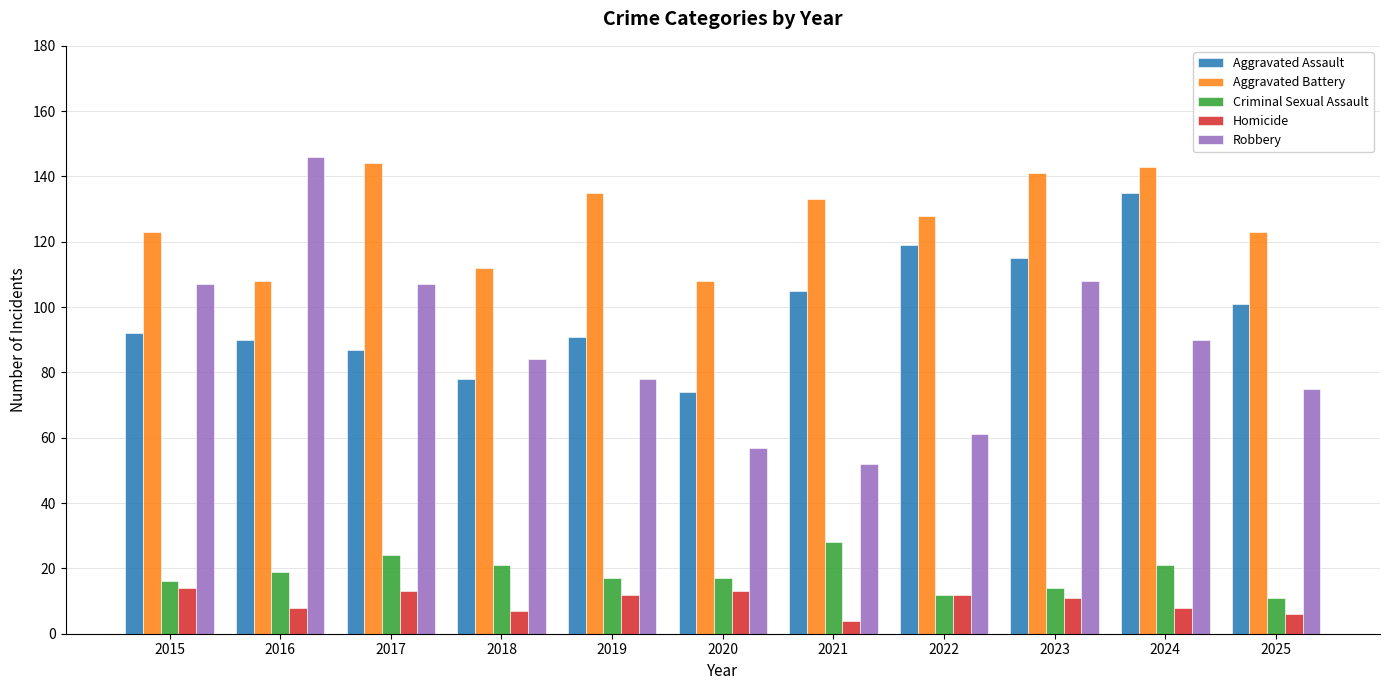

How many groups of bars are there?

11